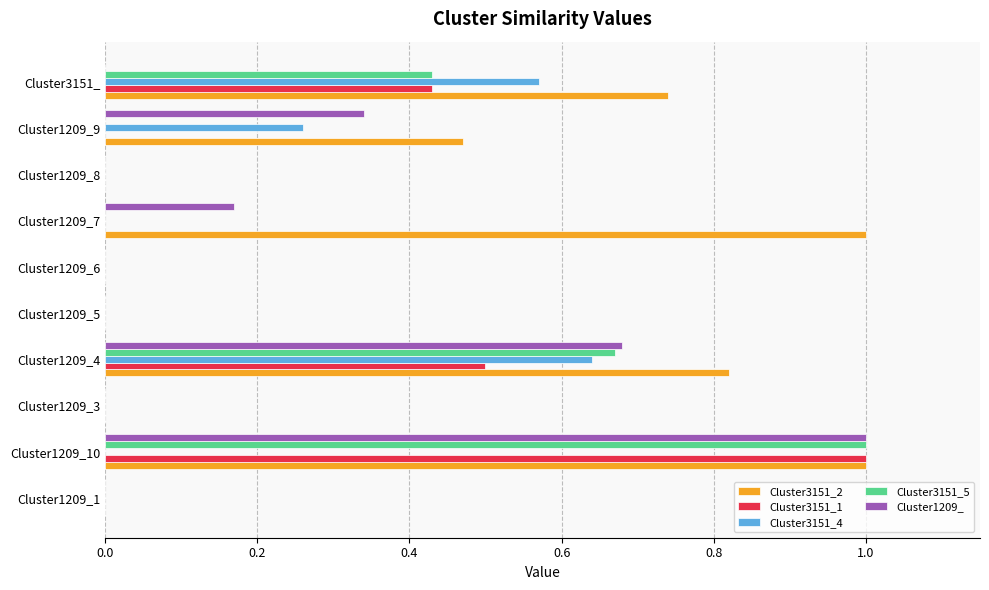

Which category has the highest value in the Cluster3151_1 series?

Cluster1209_10